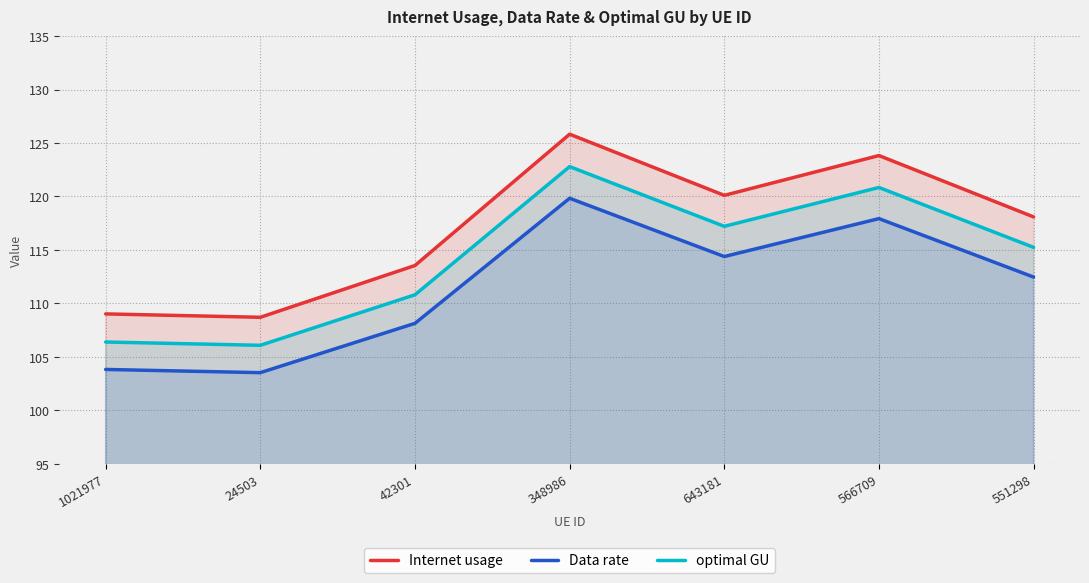

True or false: Data rate has a value of 114.4 at 643181.

True